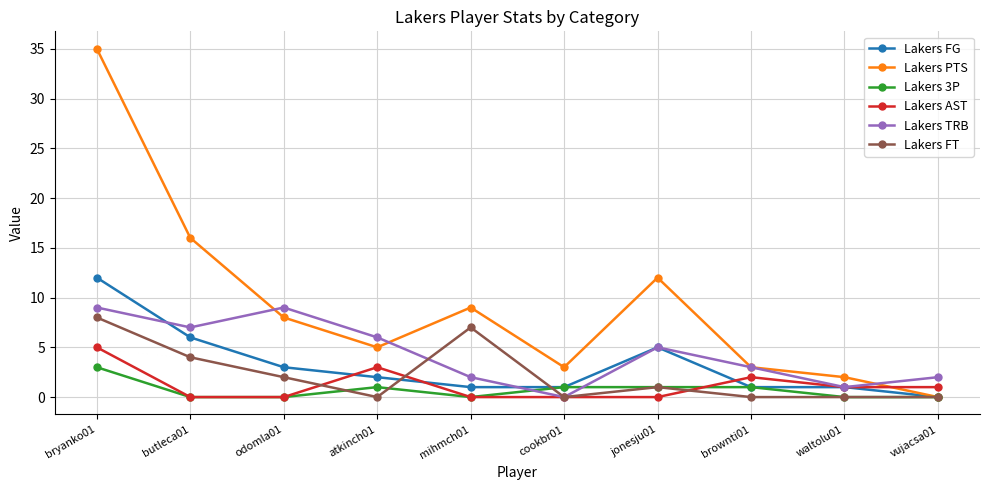

What is the sum of the Lakers FG values at bryanko01 and mihmch01?

13